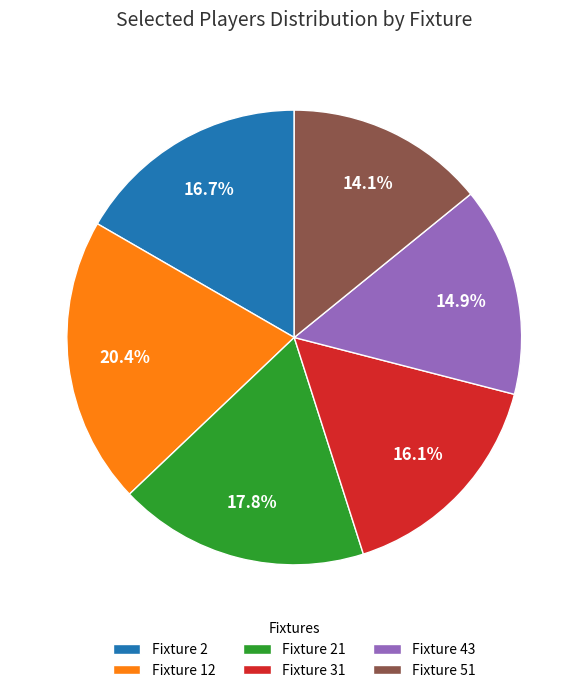

Combined, what portion of the pie is Fixture 12 and Fixture 43?

35.3%